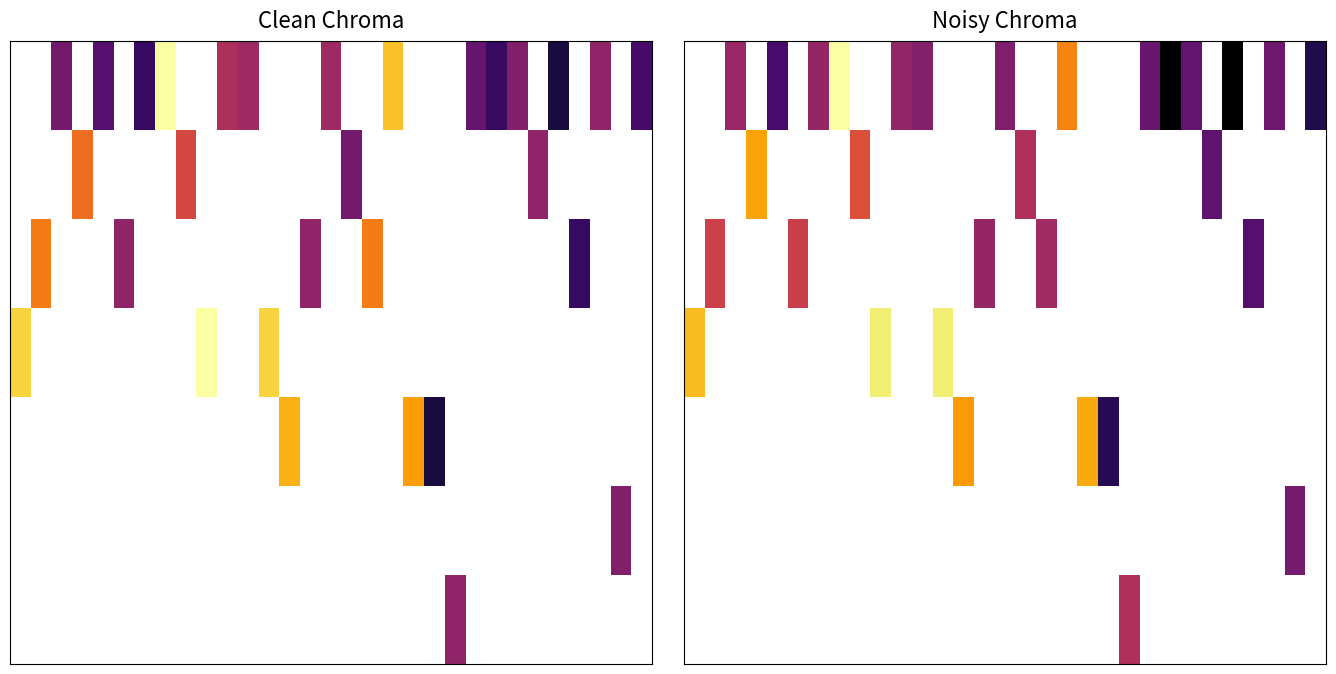

How many categories are shown in the chart?

31